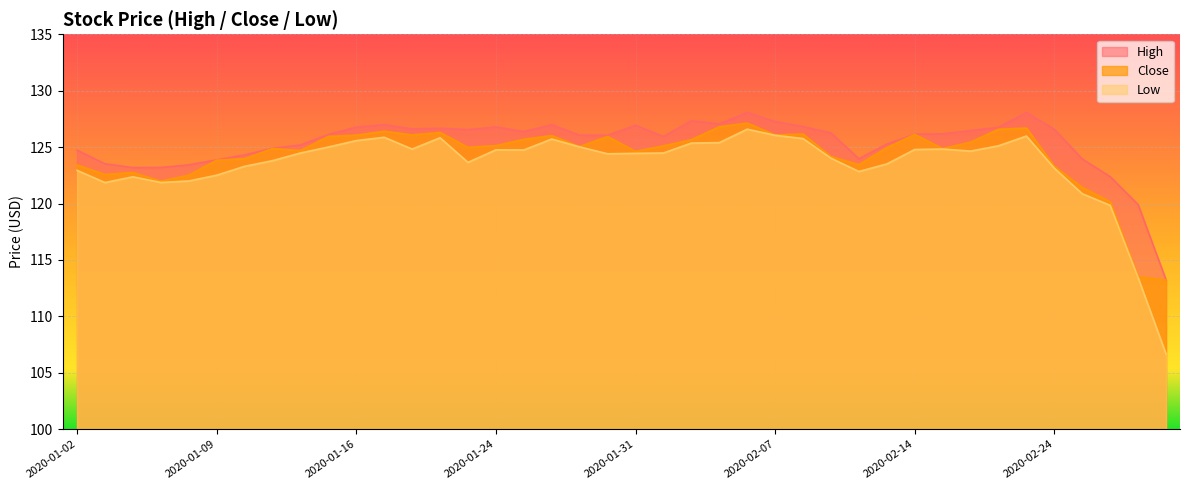

True or false: High and Low intersect in this chart.

False